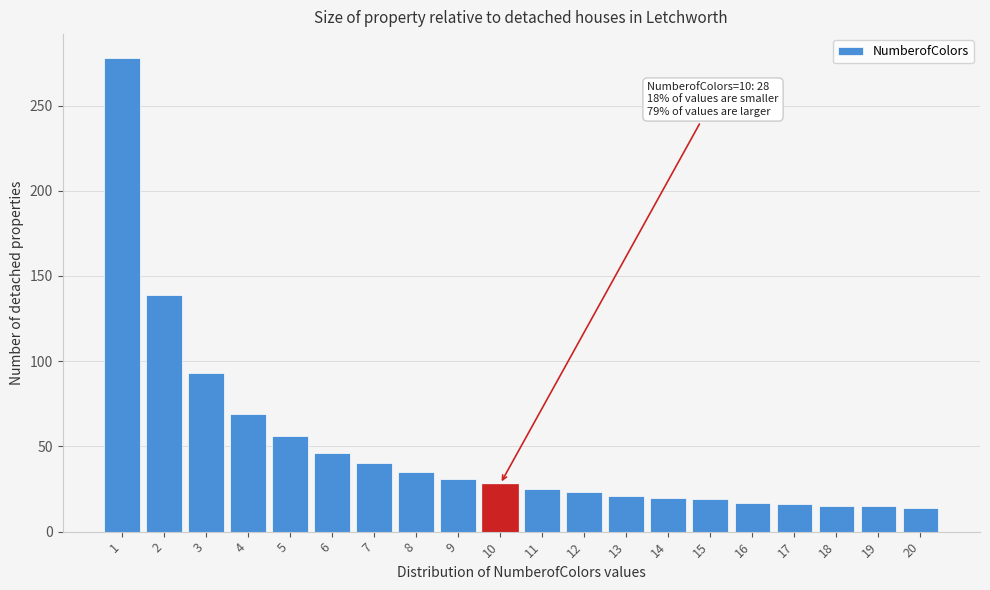

Is it true that the value at 4 is 69?

True